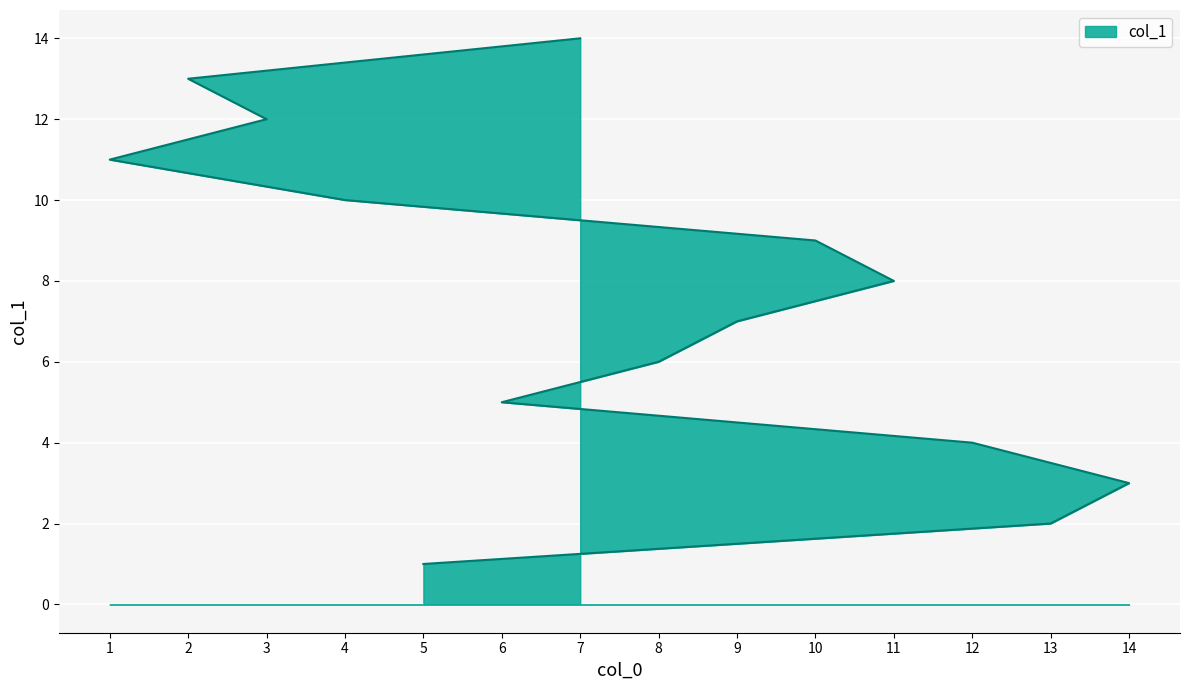

List the labels in order of value, smallest first.

5, 13, 14, 12, 6, 8, 9, 11, 10, 4, 1, 3, 2, 7